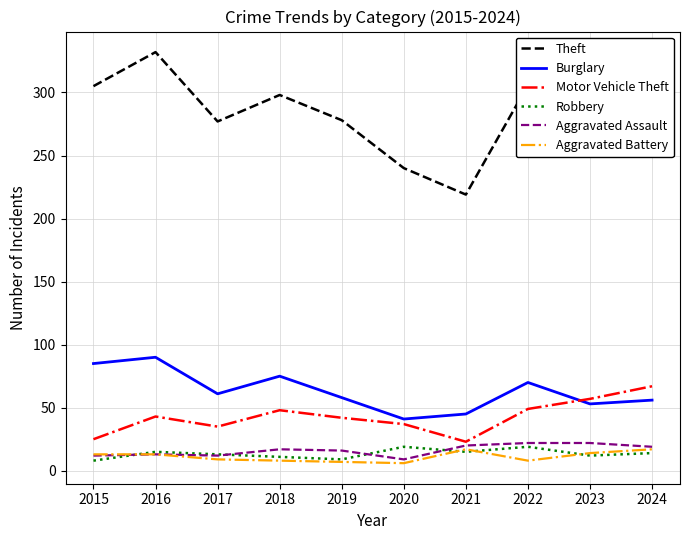

In Aggravated Assault, how many points are higher than both neighbors (excluding endpoints)?

2